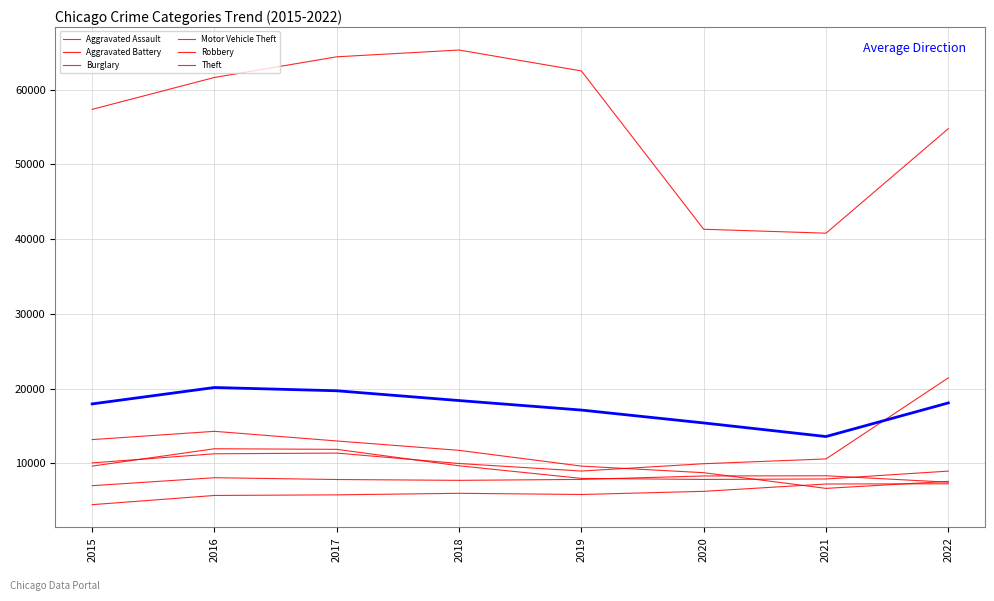

What is the smallest value displayed?

4480